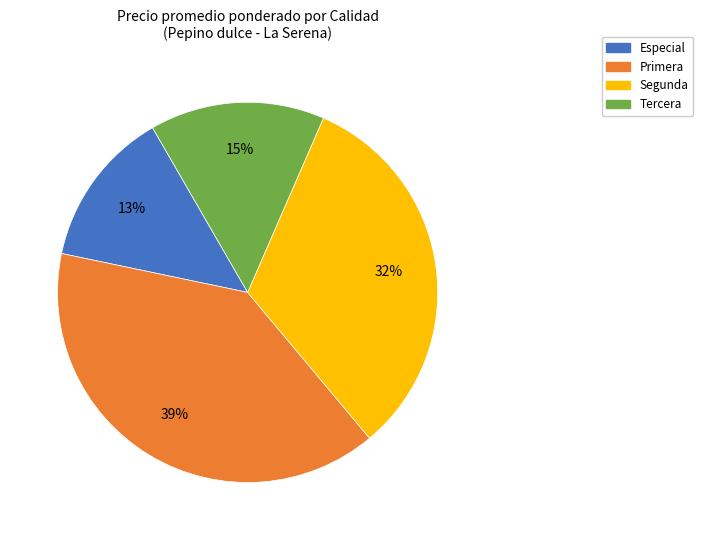

Is Especial the majority of the pie?

No